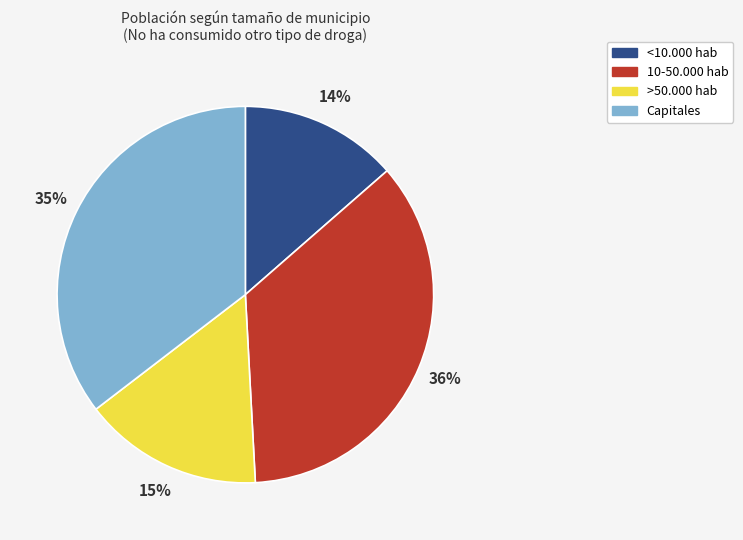

Combined, do 10-50.000 hab and >50.000 hab account for over 50%?

Yes